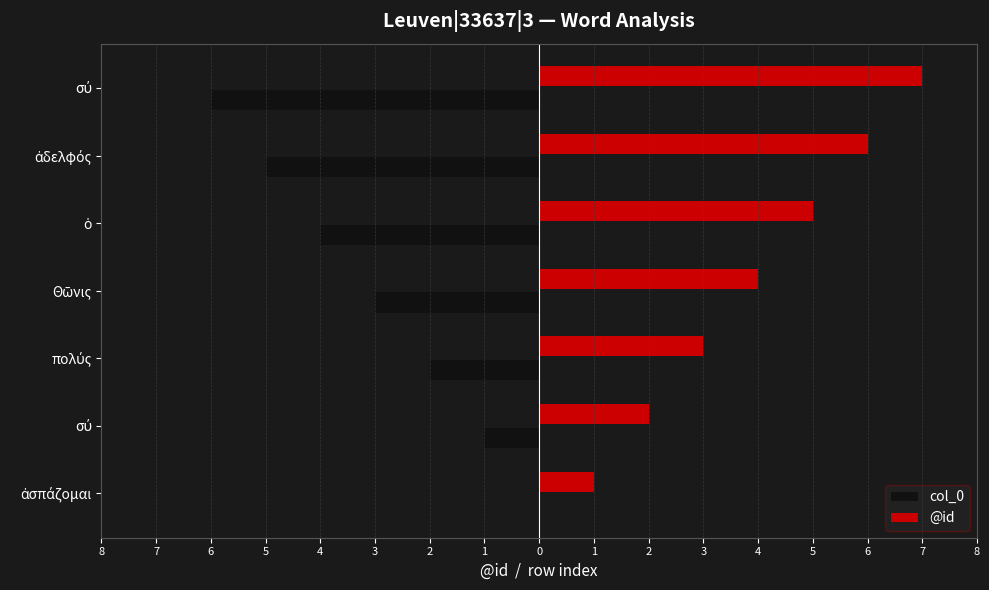

What are all the series names shown in the legend?

col_0, @id